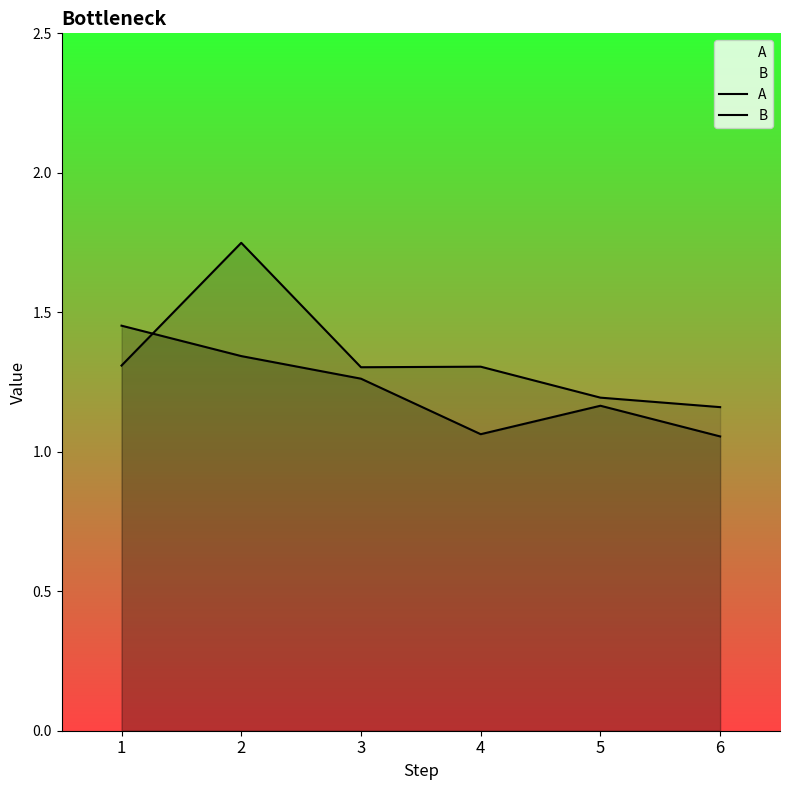

Which series has the largest total across all categories?

B